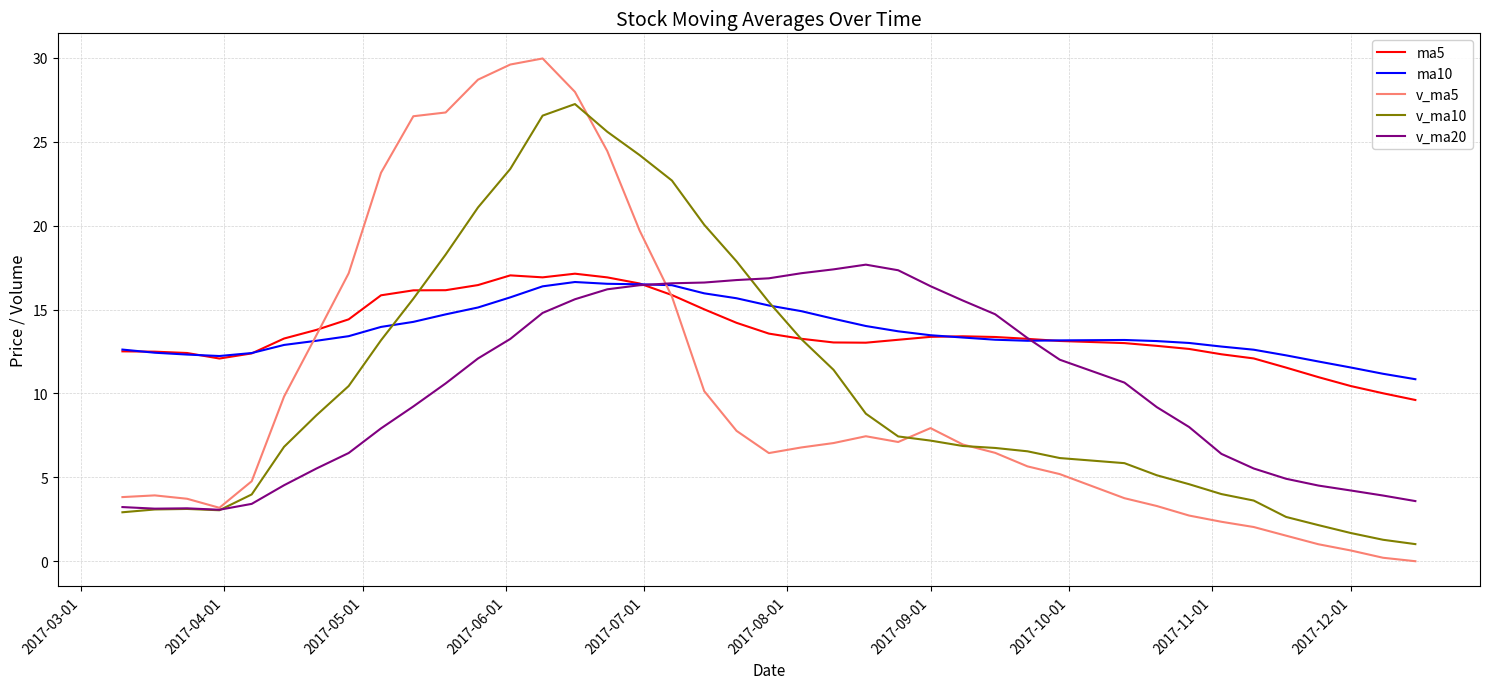

What is the highest value of the ma5 series?

17.1